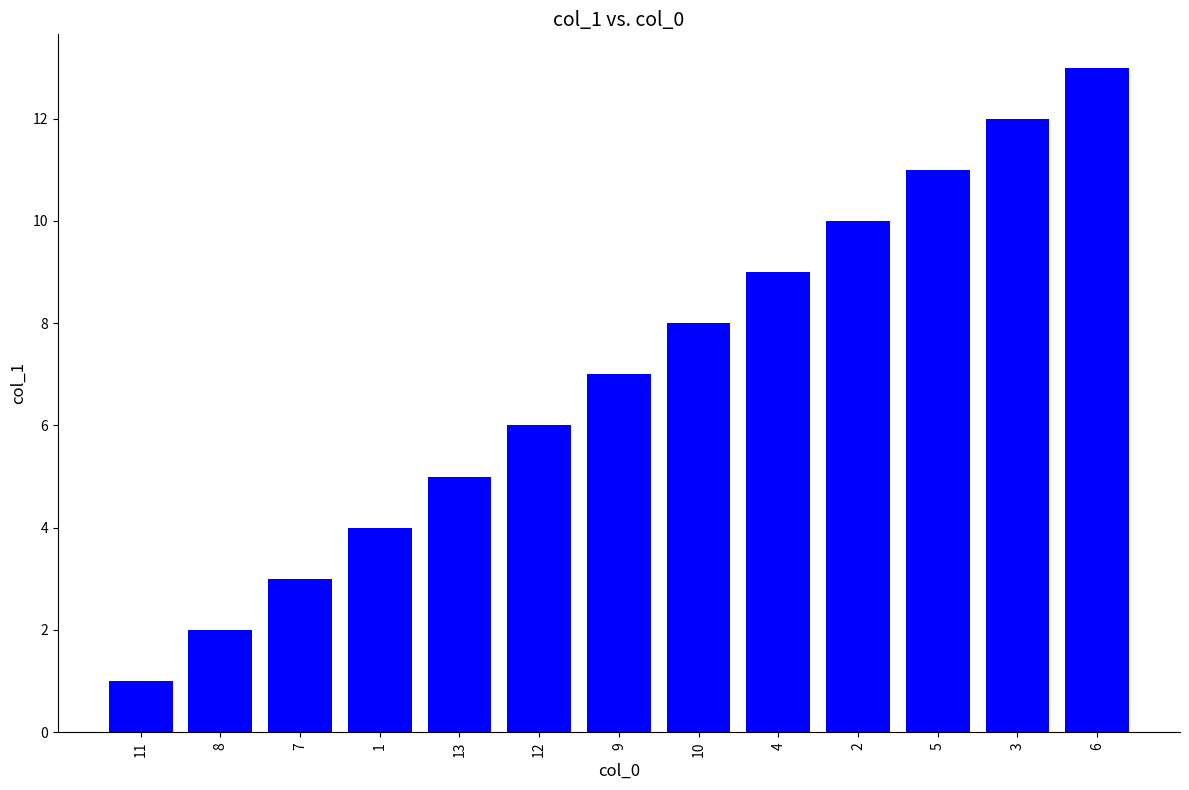

What is the change in value from 11 to 4?

+8